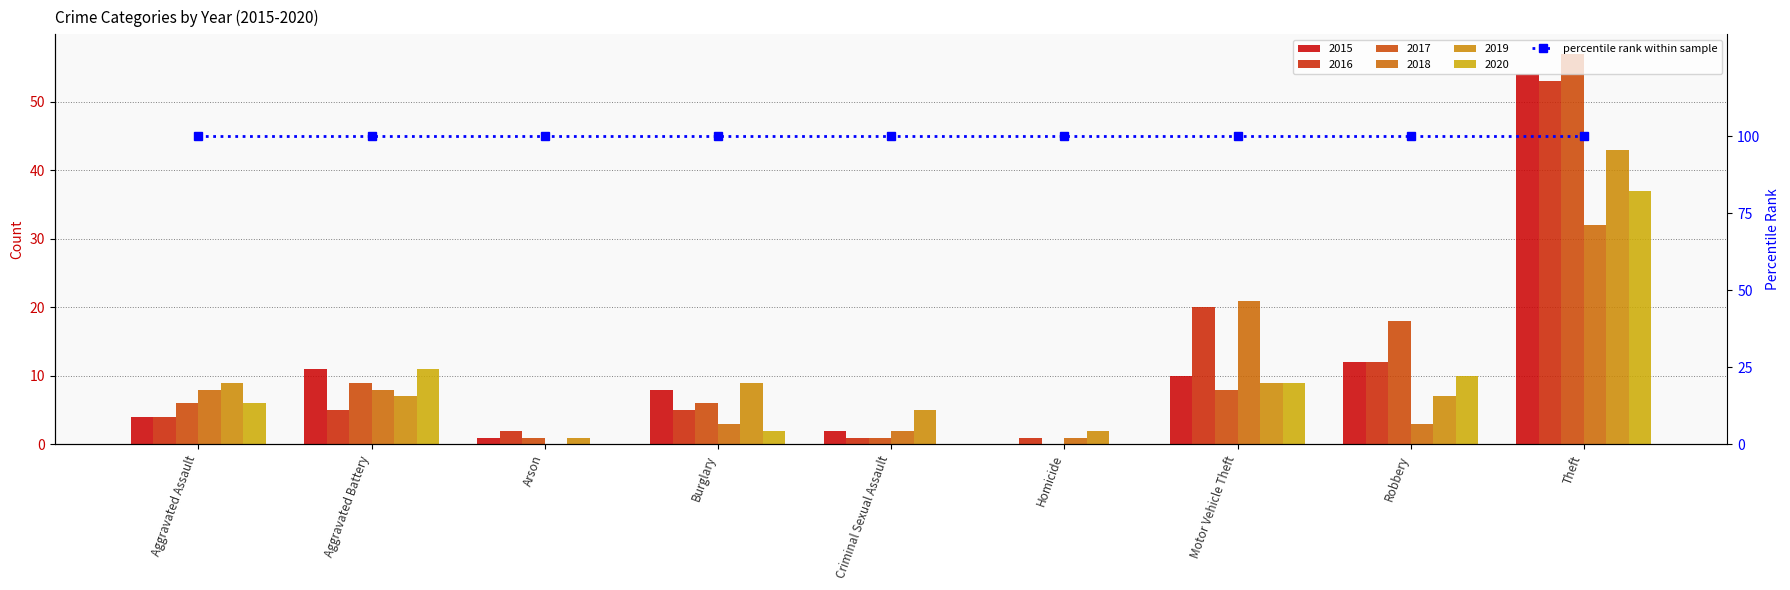

At how many categories does at least one series exceed 50?

1